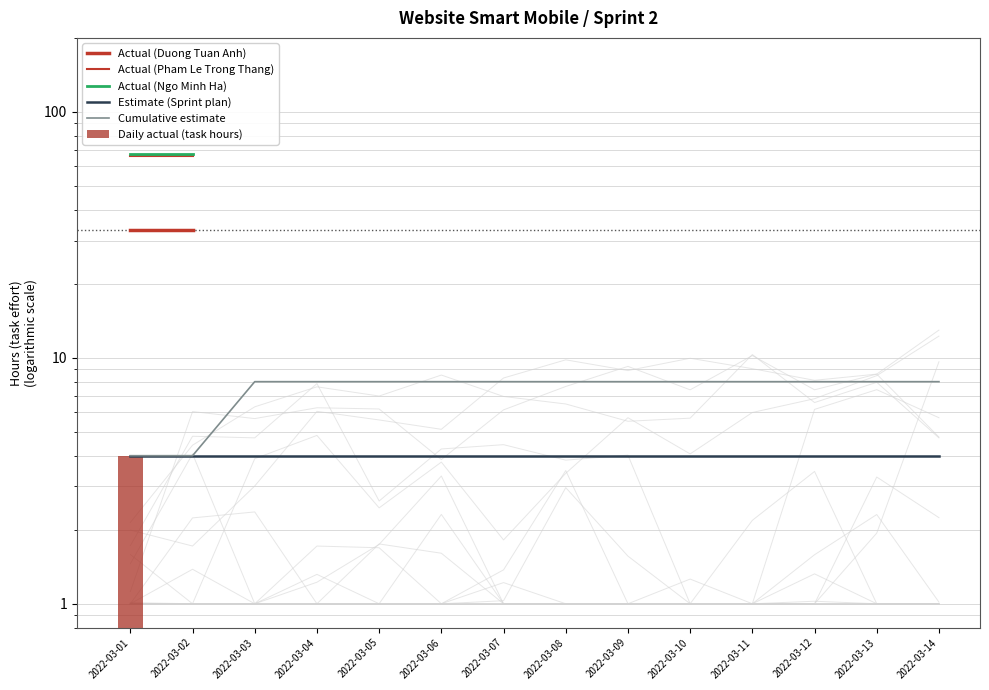

Rank the series by their maximum value, from lowest to highest.

Estimate (Sprint plan), Daily actual (task hours), Cumulative estimate, Actual (Duong Tuan Anh), Actual (Pham Le Trong Thang), Actual (Ngo Minh Ha)